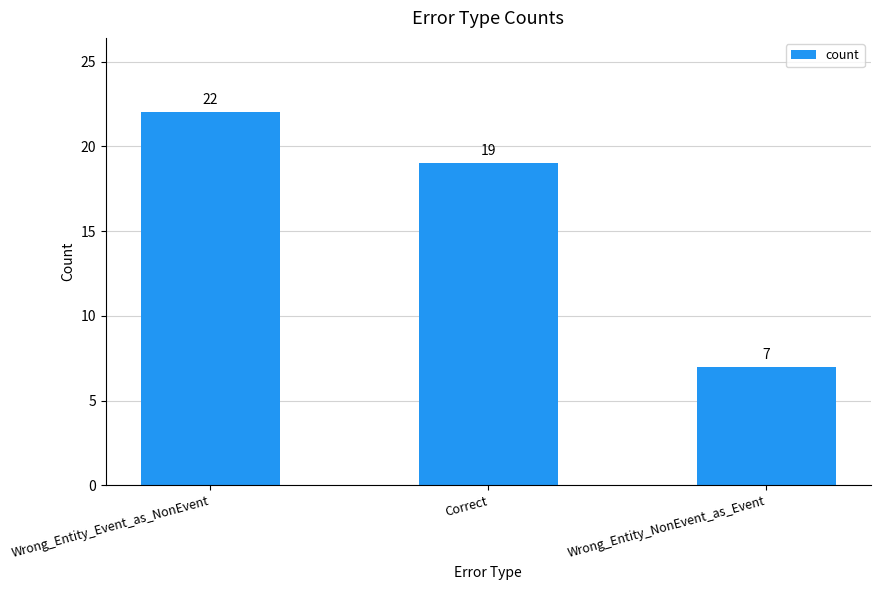

What is the sum of the values at Wrong_Entity_NonEvent_as_Event and Wrong_Entity_Event_as_NonEvent?

29